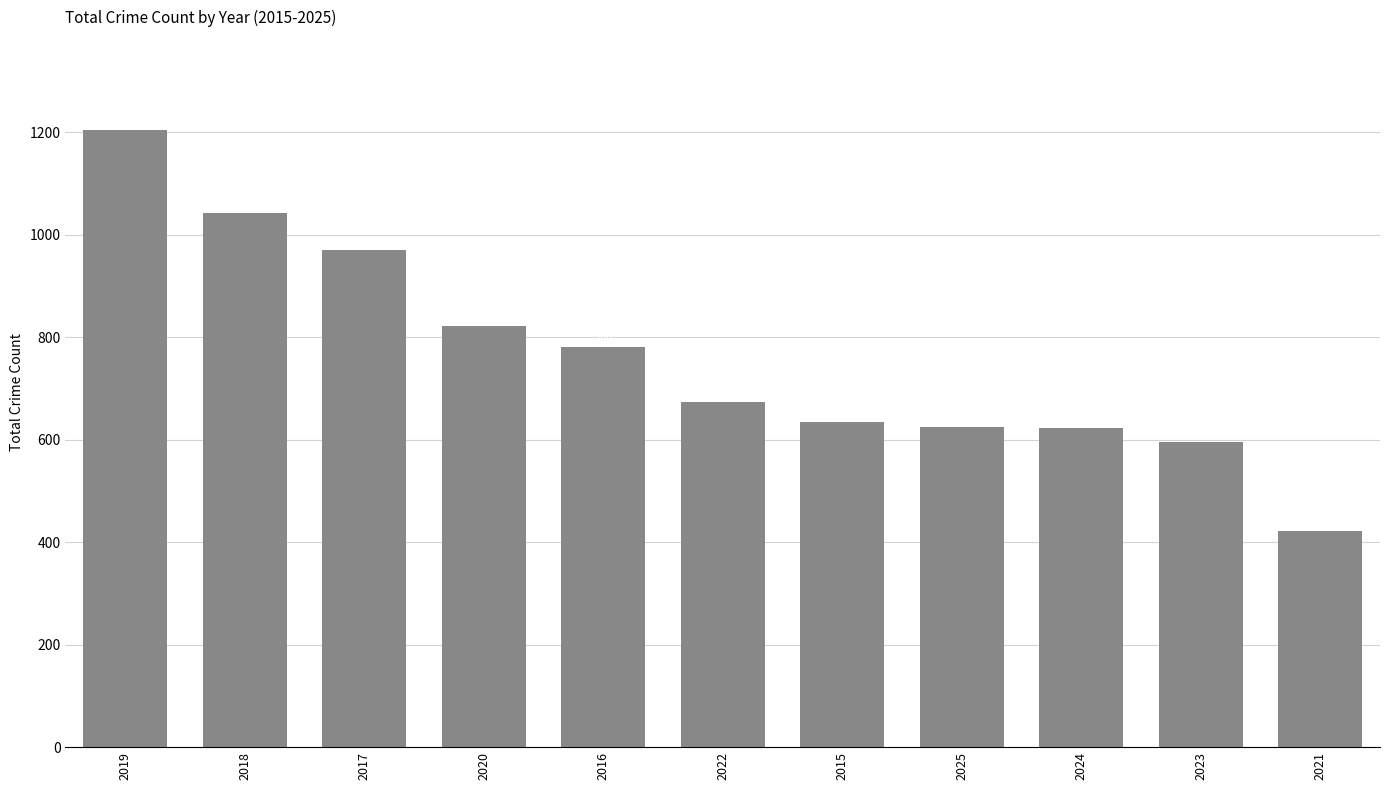

What position from the left is 2025?

8